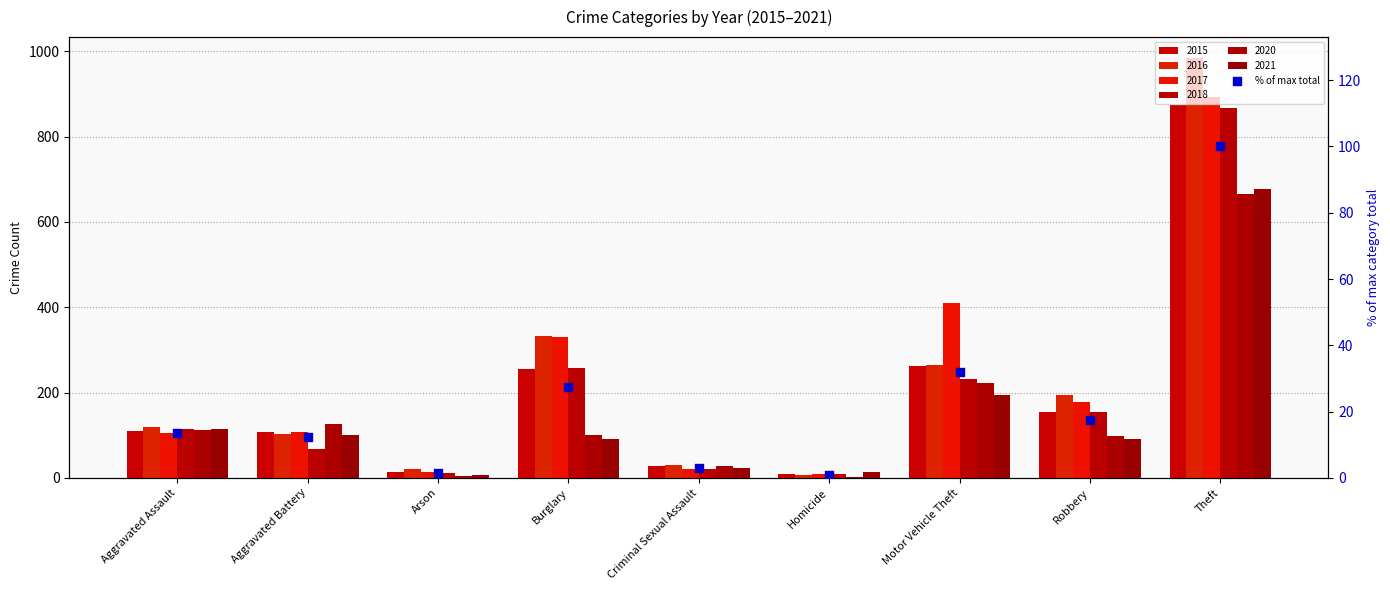

What is the ratio of the value at Burglary to the value at Aggravated Battery?

2.2